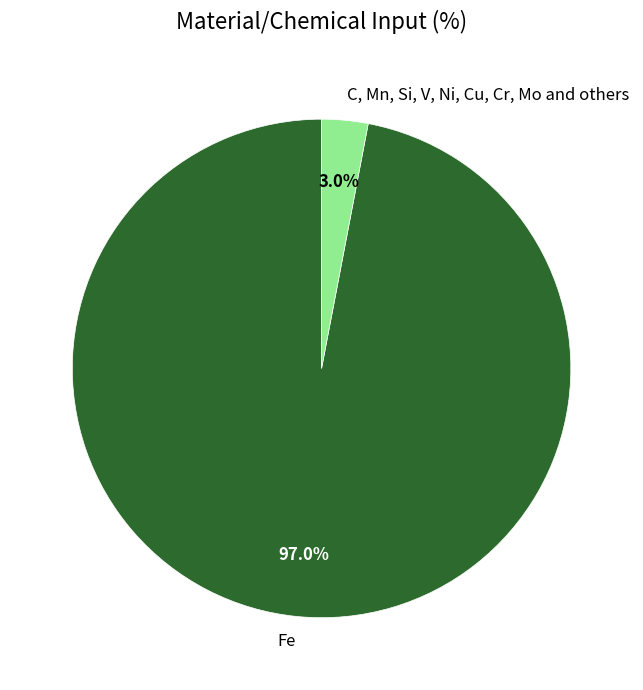

What portion of the pie excludes Fe?

3.0%